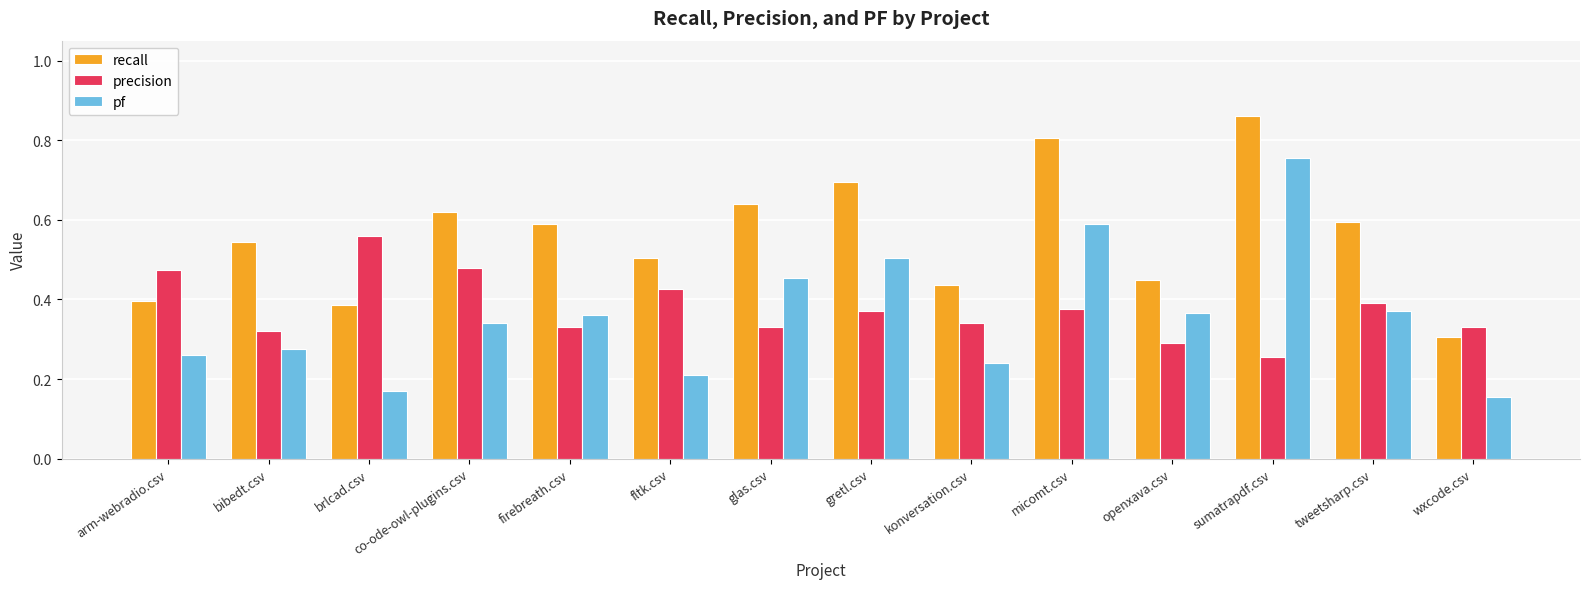

Between arm-webradio.csv and wxcode.csv, which series saw the biggest shift?

precision